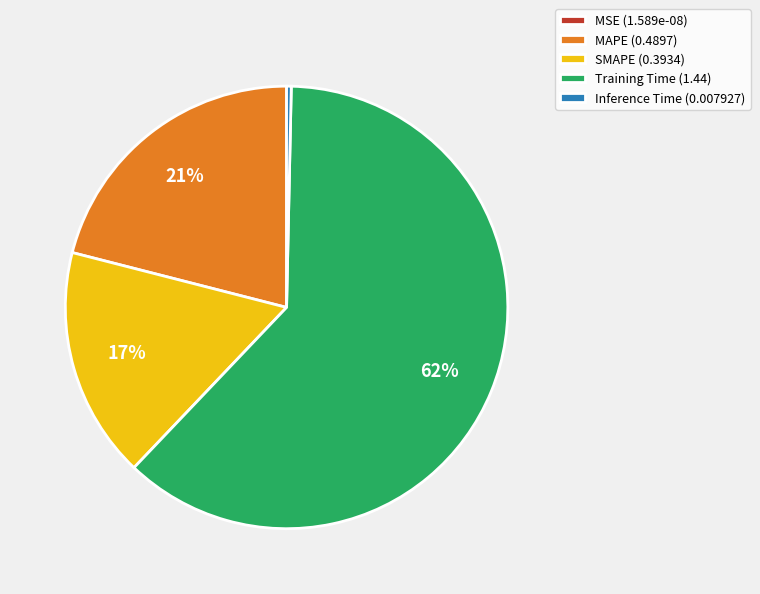

Does Training Time represent more than half of the total?

Yes